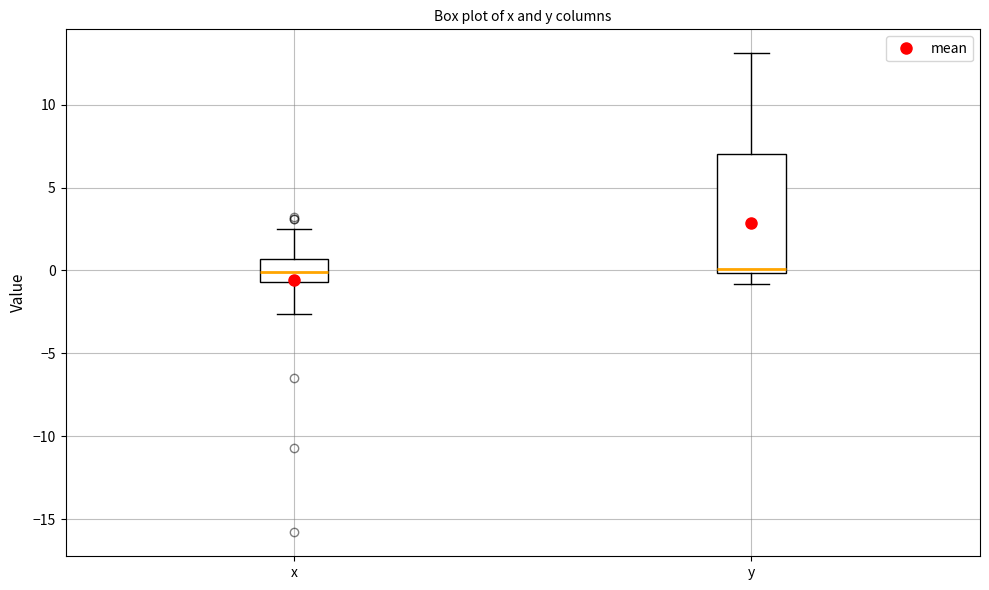

Reading left to right, transcribe this box plot: for each box, give where its median line is, the range the box spans, and where its two whiskers end, as read against the y-axis. The values are not printed on the chart, so give them approximately, as read against the axis.

x: median 0.0, box -0.5 to 0.5, whiskers -2.5 to 2.5
y: median 0.0 (just above the box's lower edge), box 0.0 to 7.0, whiskers -1.0 to 13.0